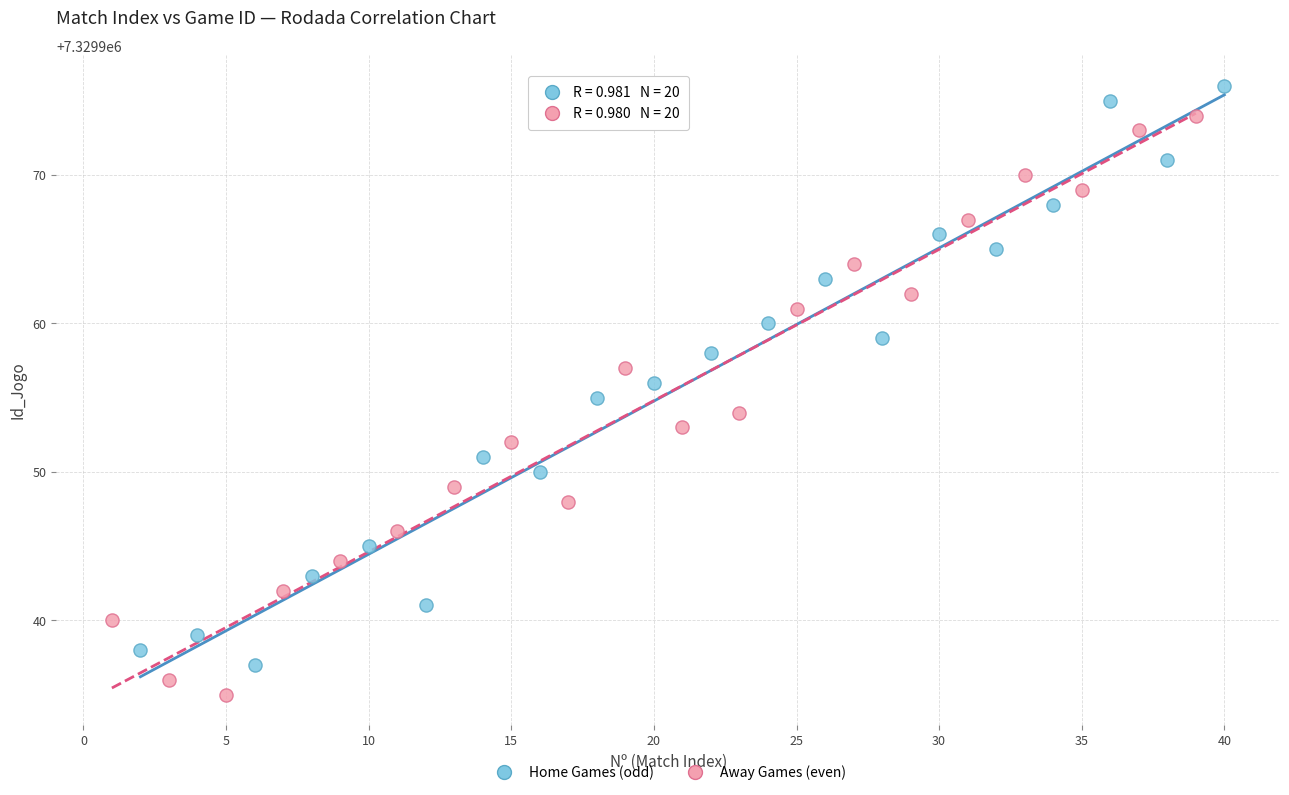

What are all the series names shown in the legend?

Home Games (odd), Away Games (even)